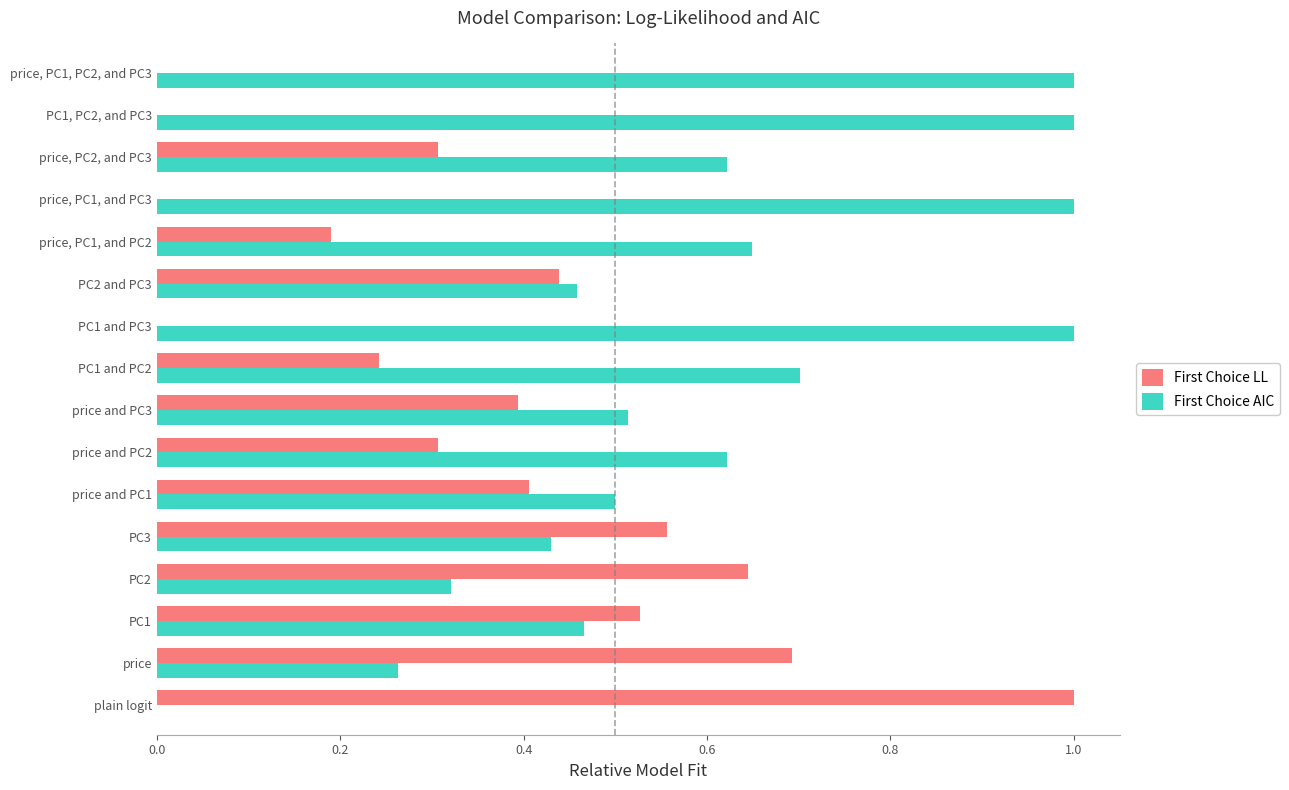

What is the sum of all First Choice LL values?

5.7